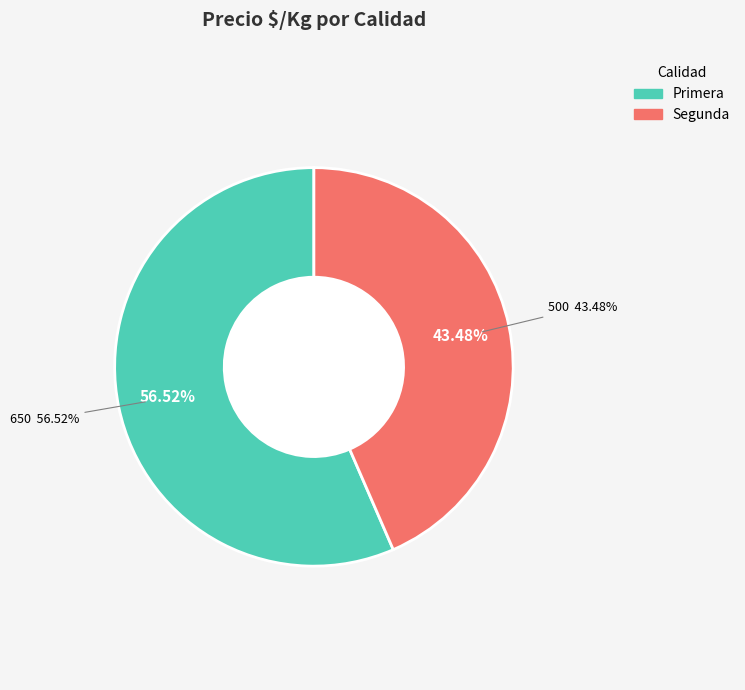

Which category has the smallest portion of the pie?

Segunda